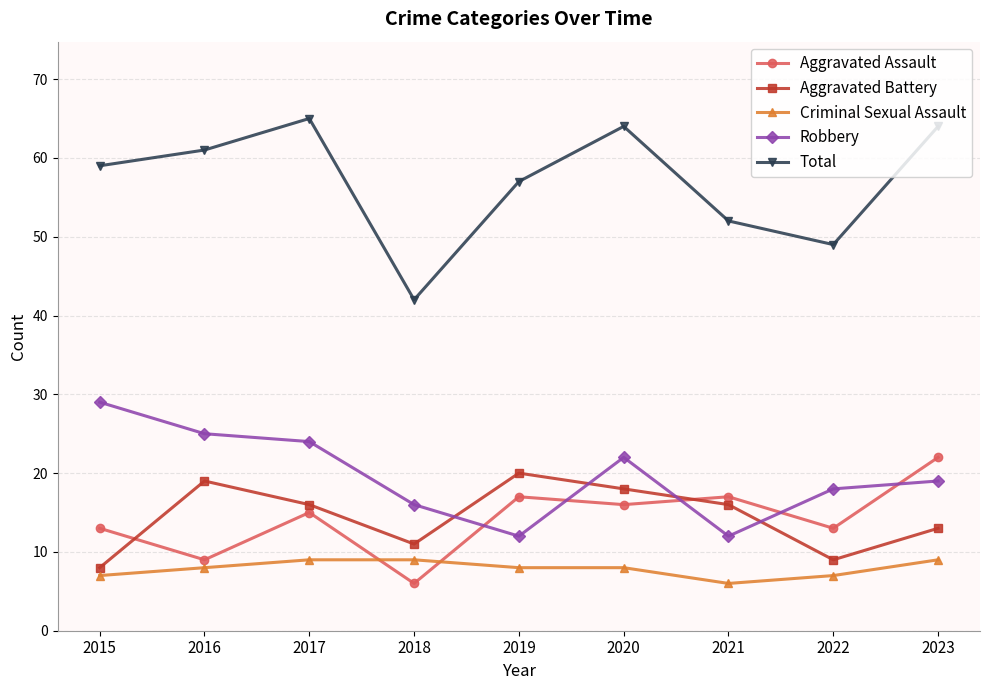

Is it true that Criminal Sexual Assault equals 12 at 2016?

False